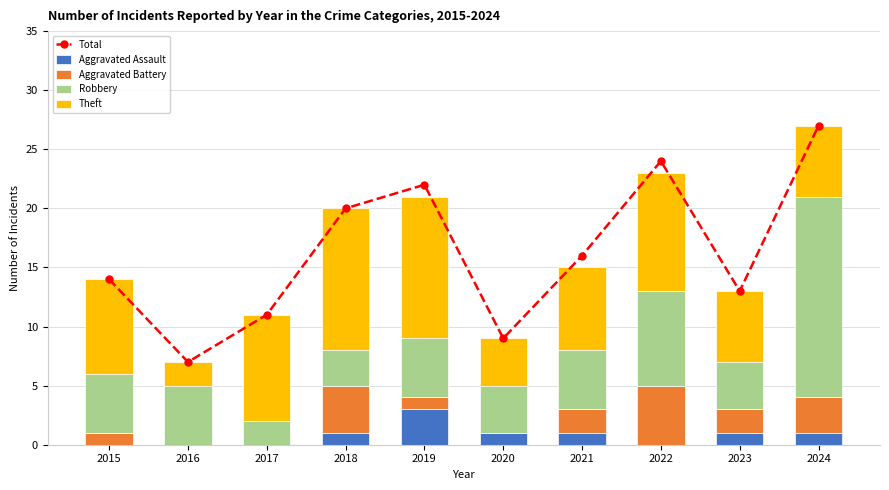

What are all the series names shown in the legend?

Total, Aggravated Assault, Aggravated Battery, Robbery, Theft